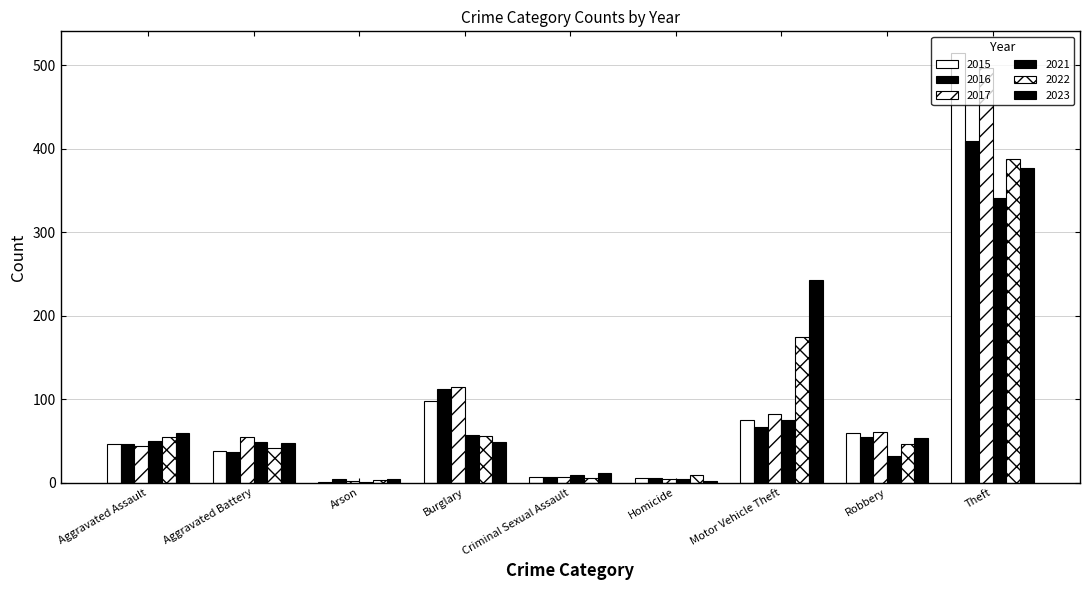

Count the number of data series in this chart.

6